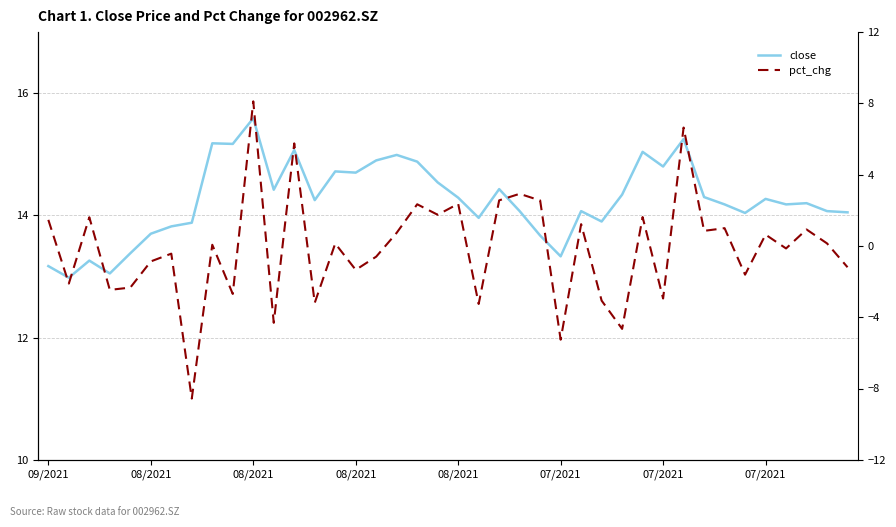

What is the maximum value for close?

15.6